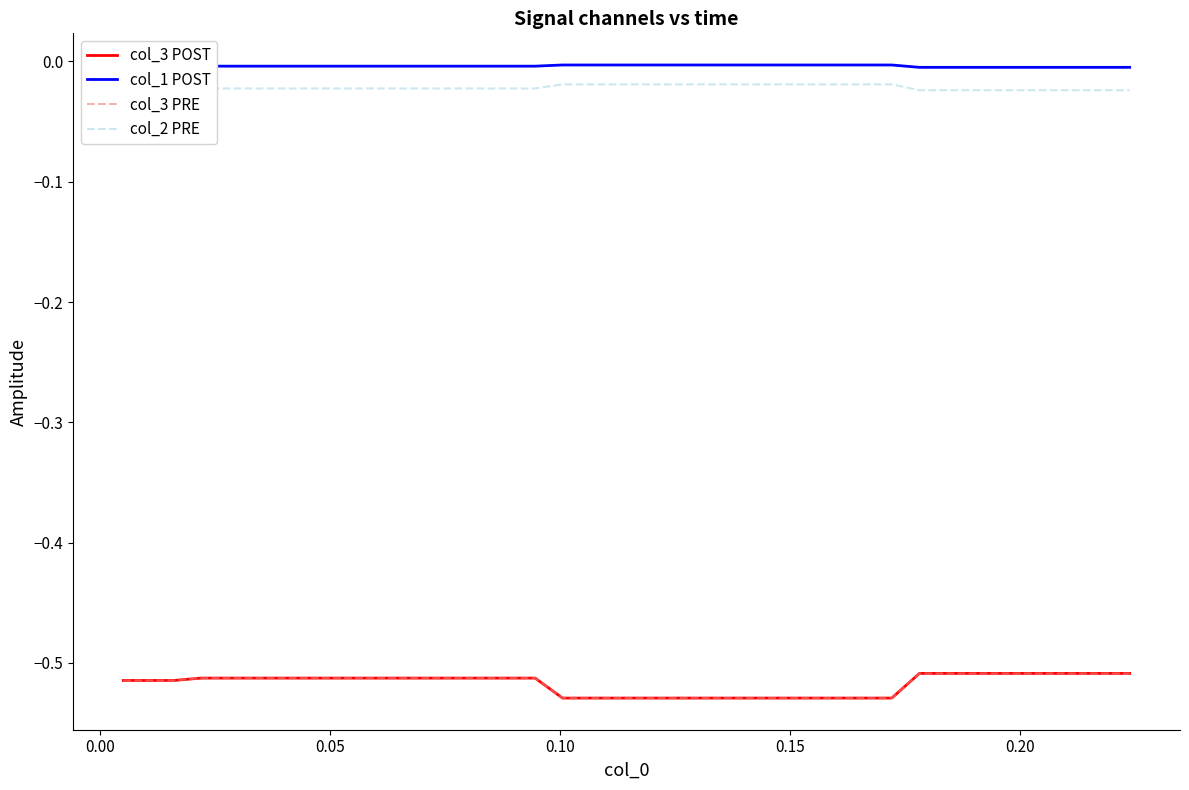

Is it true that col_1 POST equals -0.0 at 27?

False